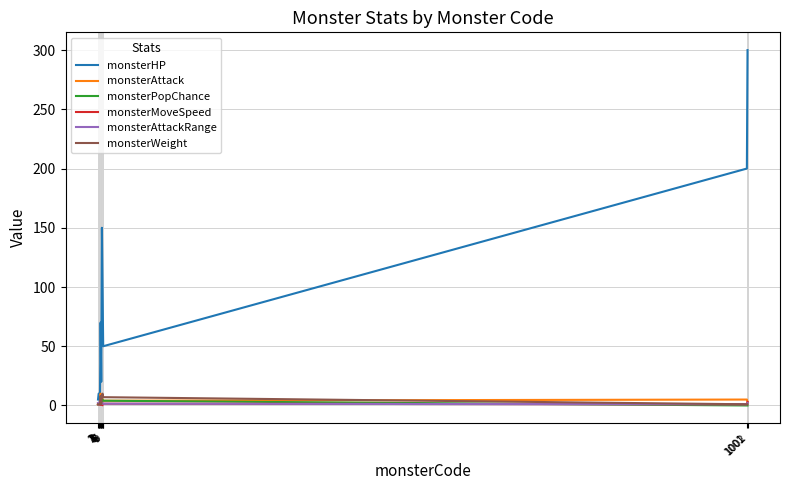

Which series has the largest total across all categories?

monsterHP